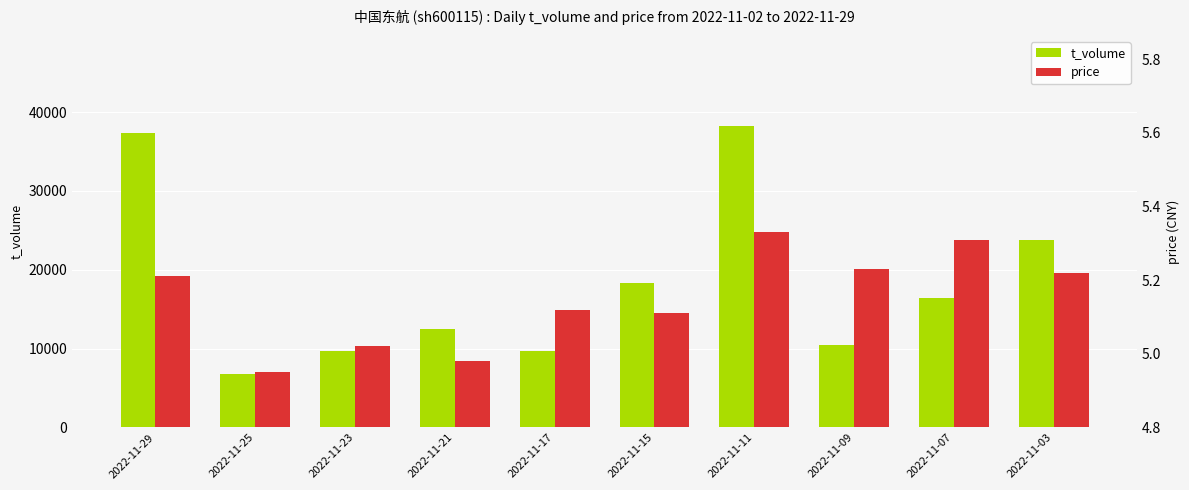

Which series changed the most between 2022-11-29 and 2022-11-23?

t_volume